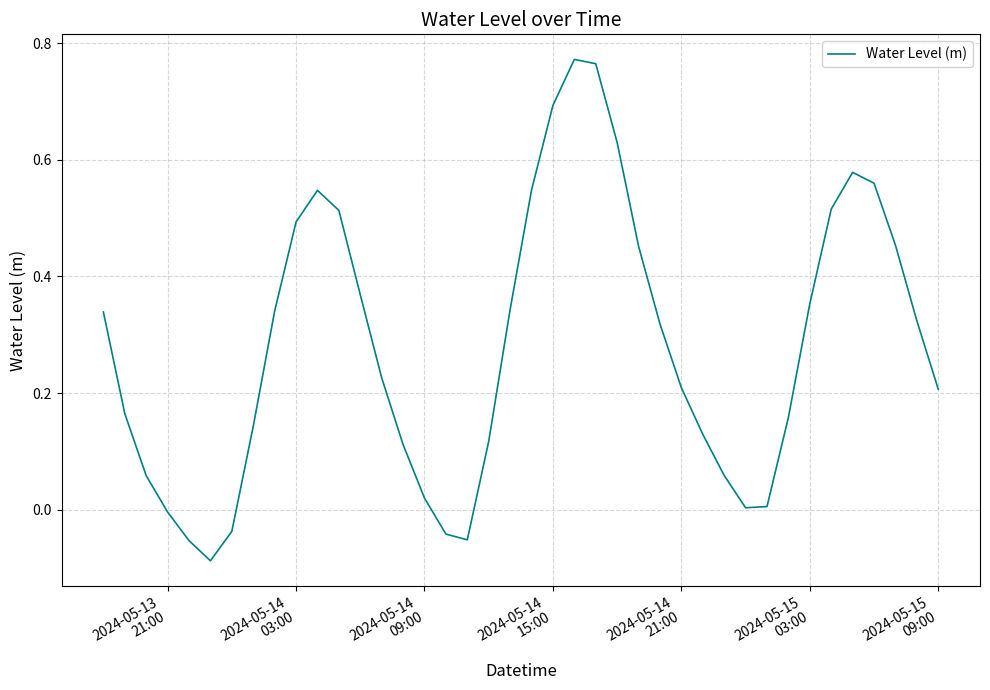

What is the difference between the maximum and minimum values?

0.9